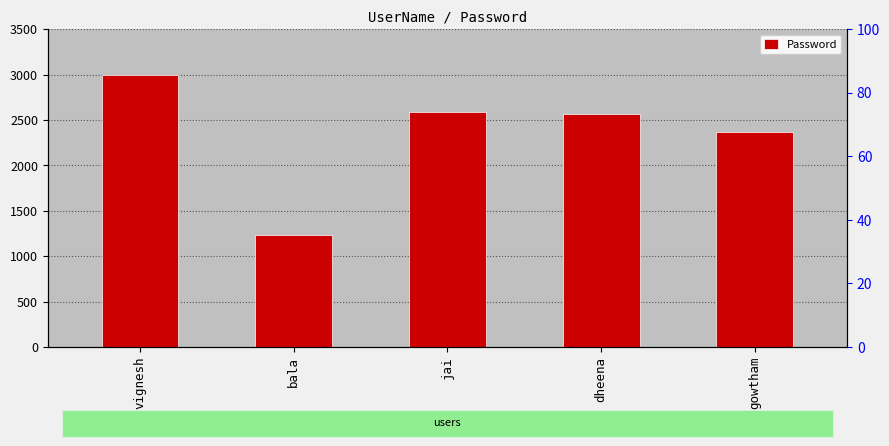

What is the difference between the maximum and second lowest values?

633